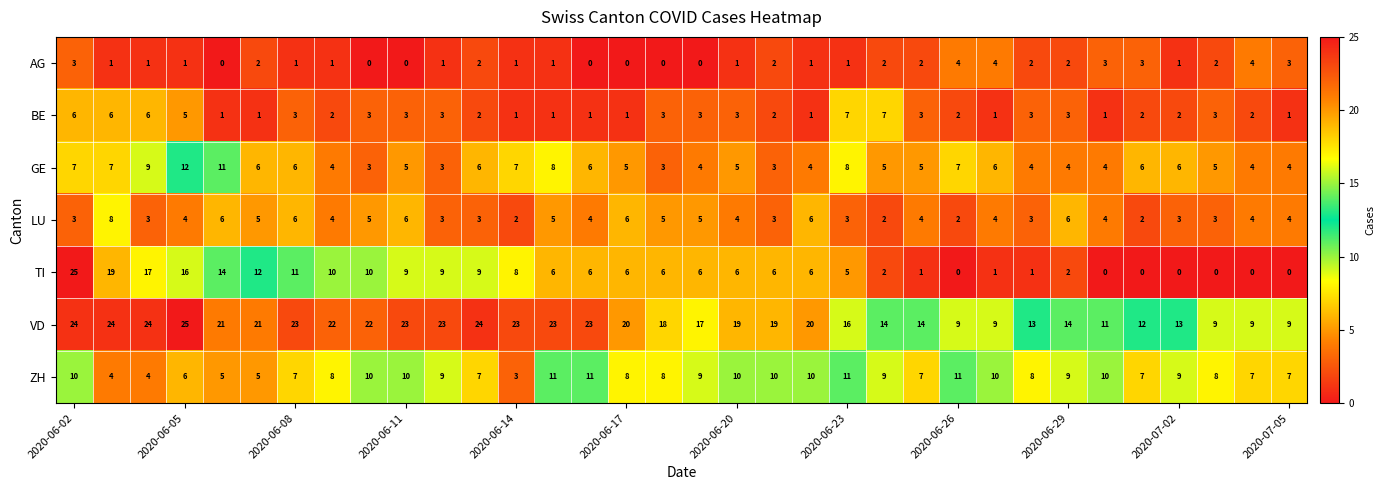

Which series has the widest spread of values?

TI